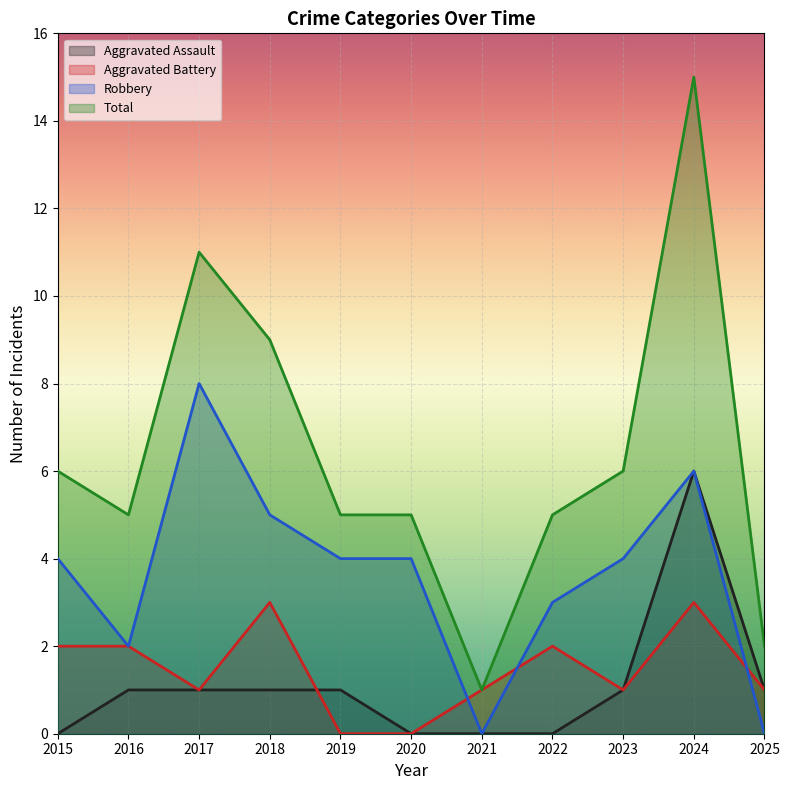

How many lines are shown in the chart?

4